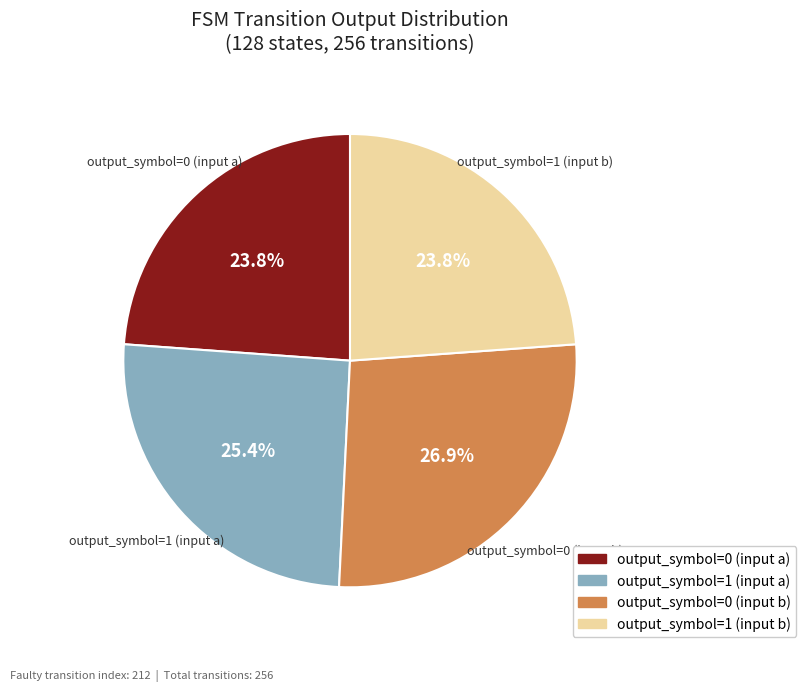

To the nearest percent, what is the difference between the largest and smallest slice percentages?

3%